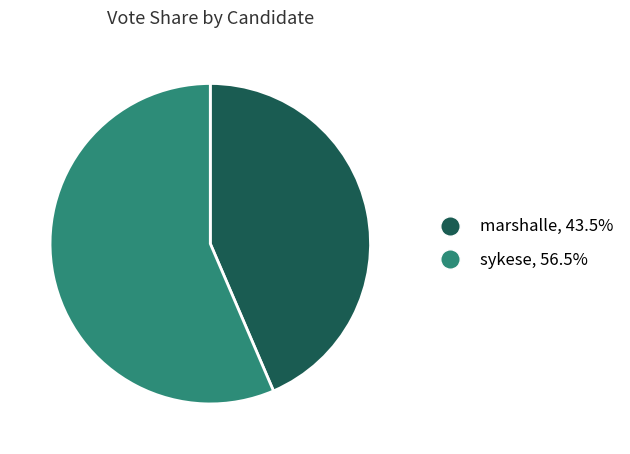

Between marshalle and sykese, which is larger?

sykese